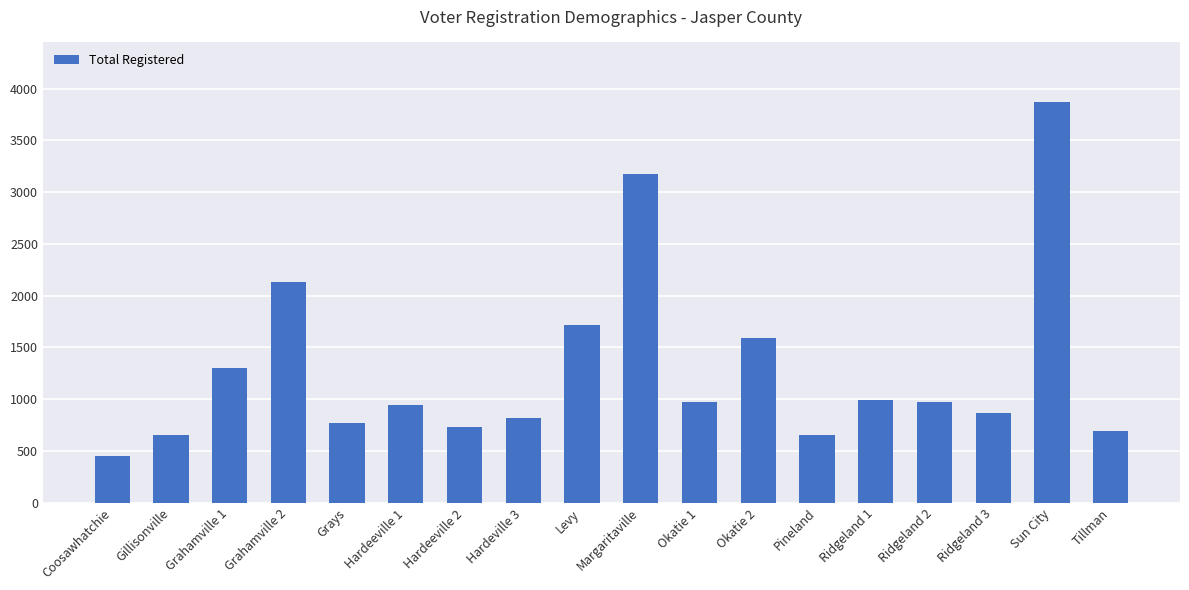

How many values are below 972?

9